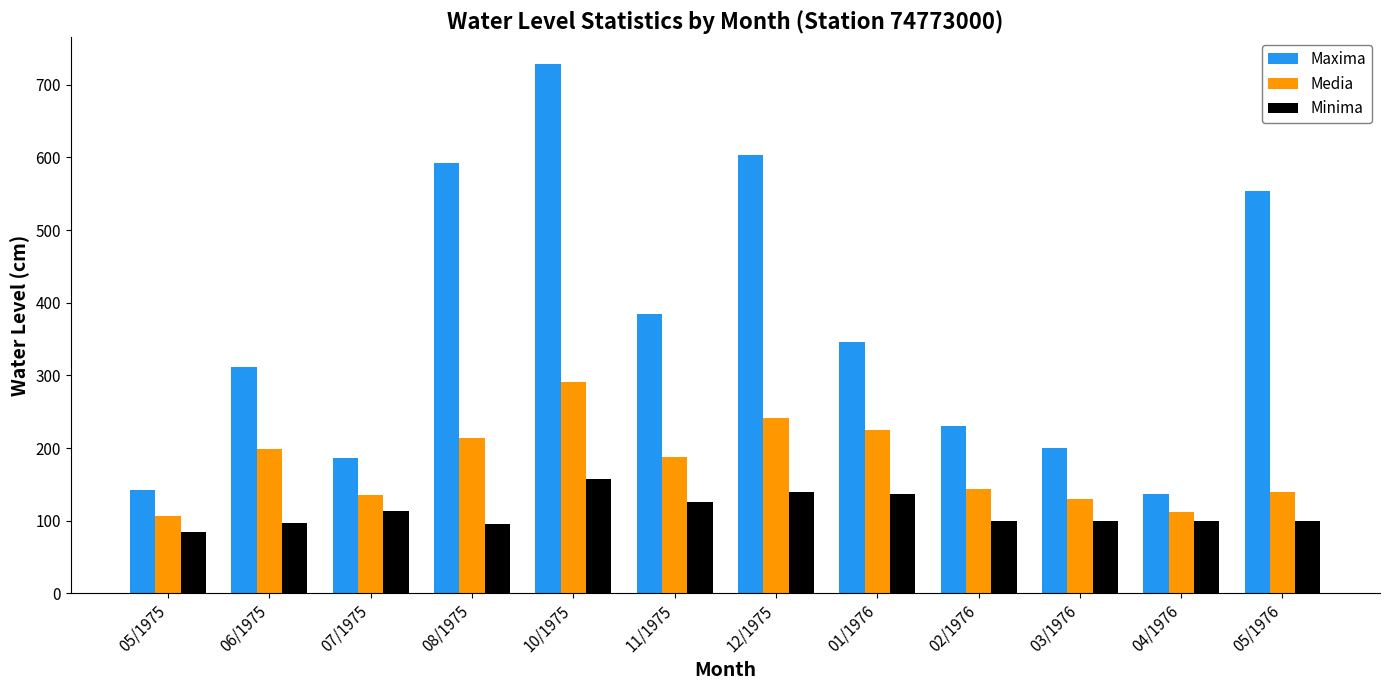

Does the chart contain stacked bars?

No